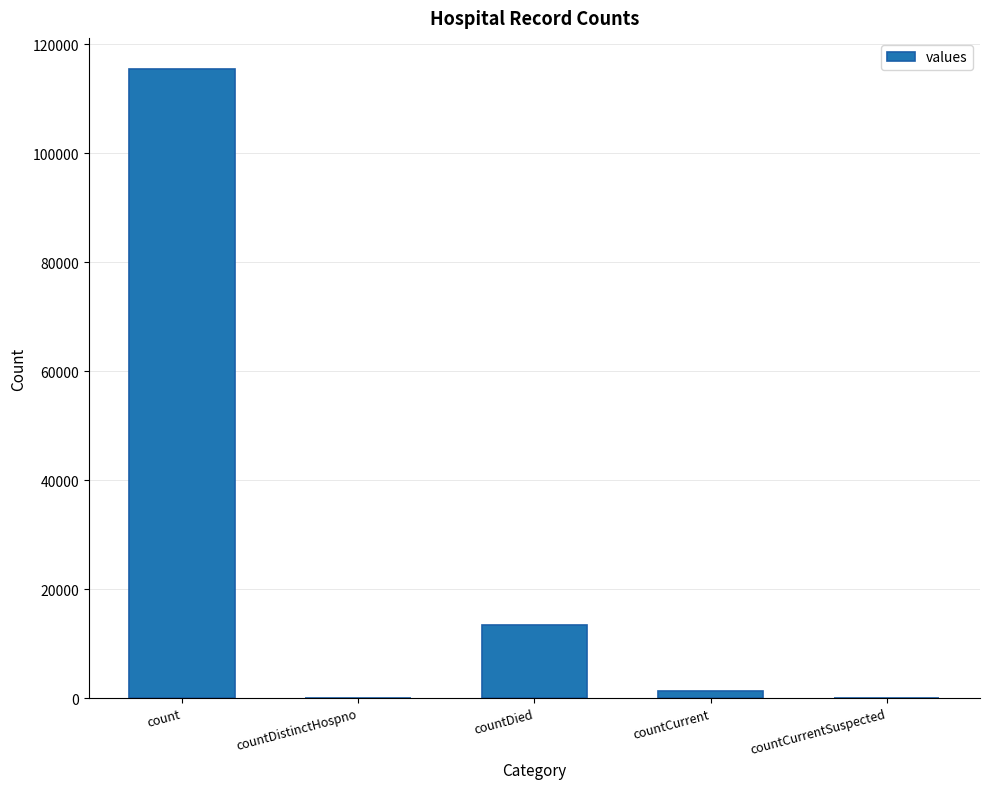

Reading left to right, extract all data points from this chart.

115379	0	13343	1383	0